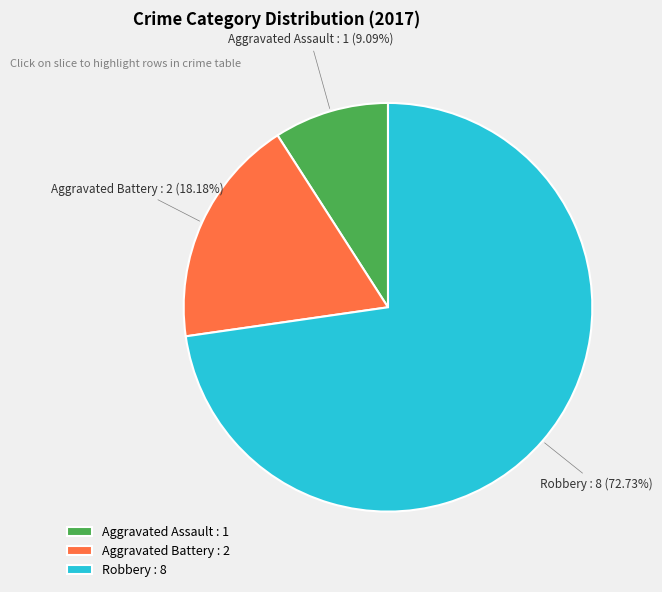

Rank the categories by value from highest to lowest.

Robbery : 8, Aggravated Battery : 2, Aggravated Assault : 1